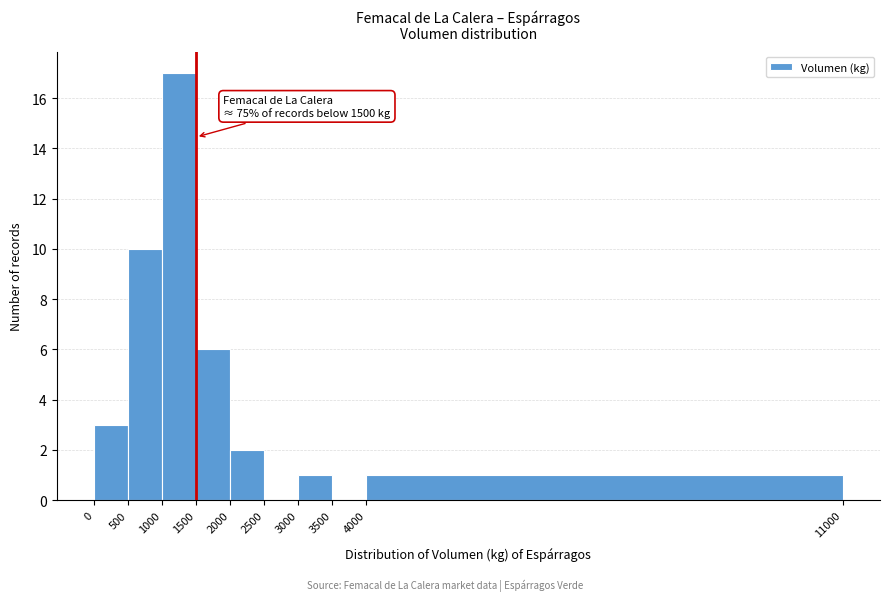

Which range on the x-axis has the tallest bar?

1000 to 1500